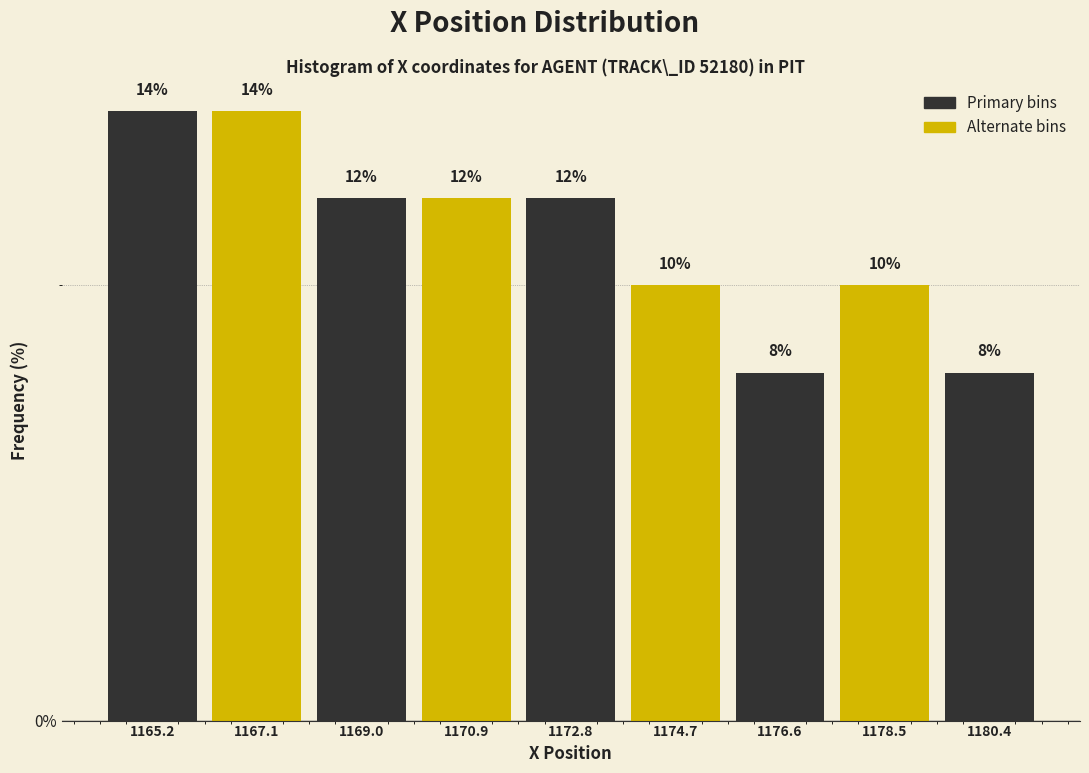

How tall is the bar that spans 1179.4 to 1181.4 on the x-axis? The bar edges are not printed on the chart, so give them approximately, as read against the axis.

8